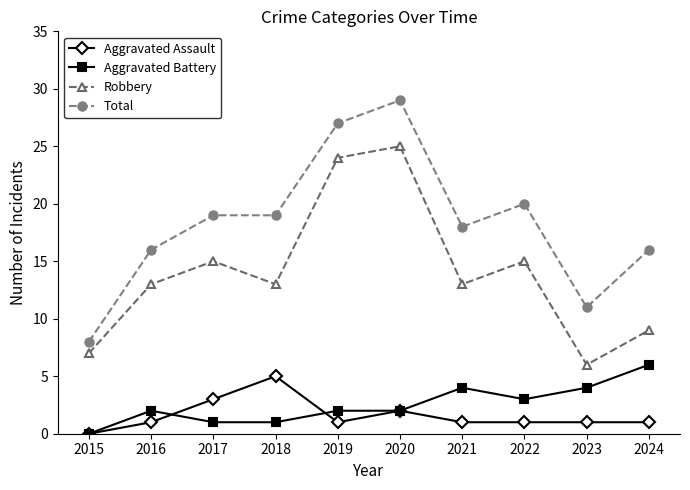

What are all the series names shown in the legend?

Aggravated Assault, Aggravated Battery, Robbery, Total